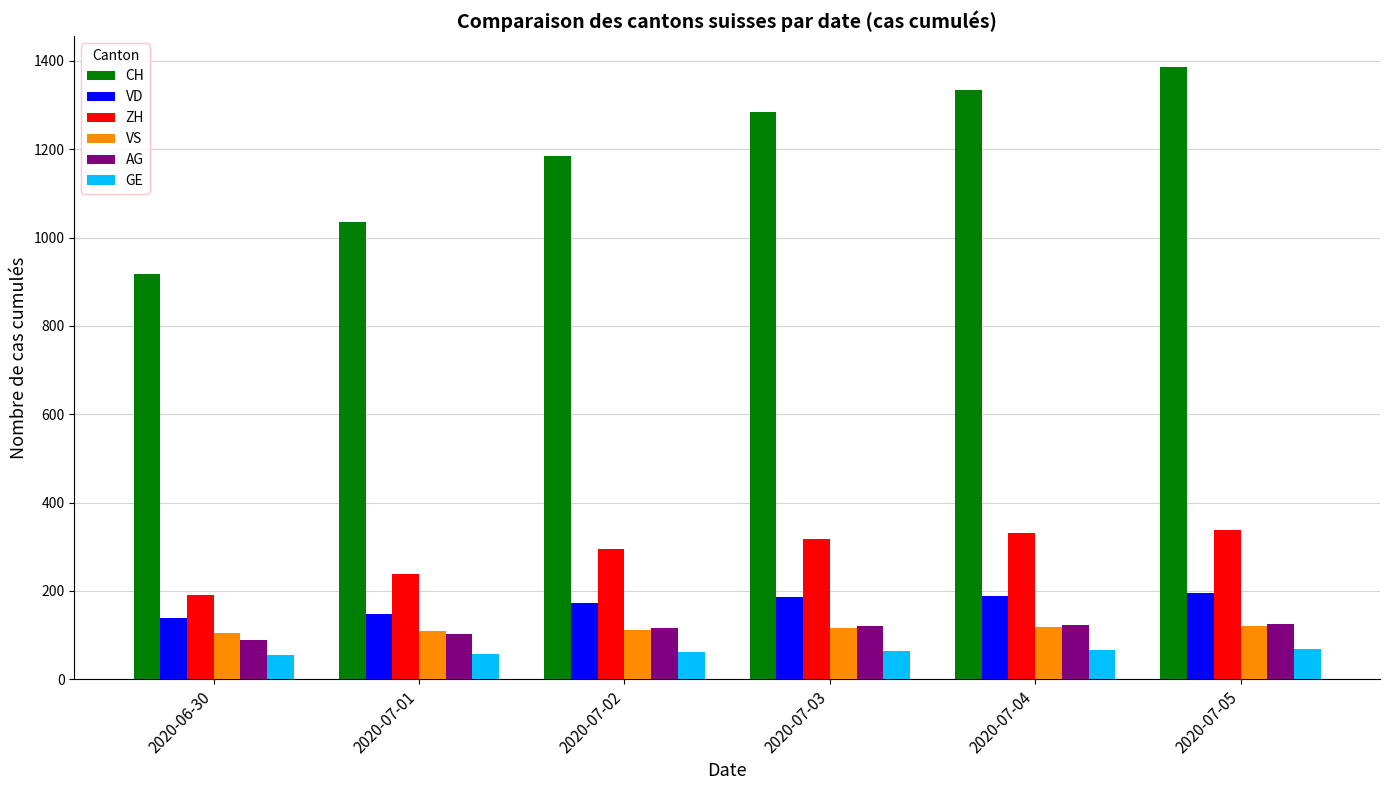

At which label does CH reach its peak?

2020-07-05